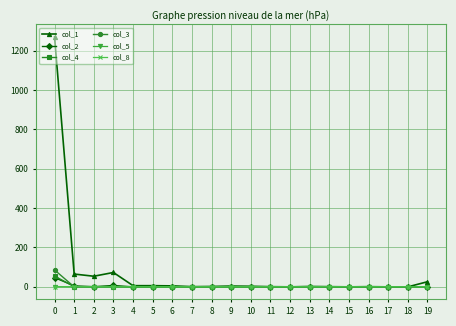

Which series has the largest range (max minus min)?

col_1